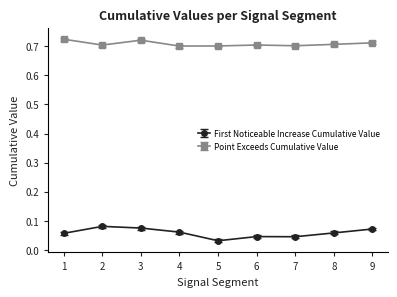

How many Point Exceeds Cumulative Value values are between 0 and 1?

9